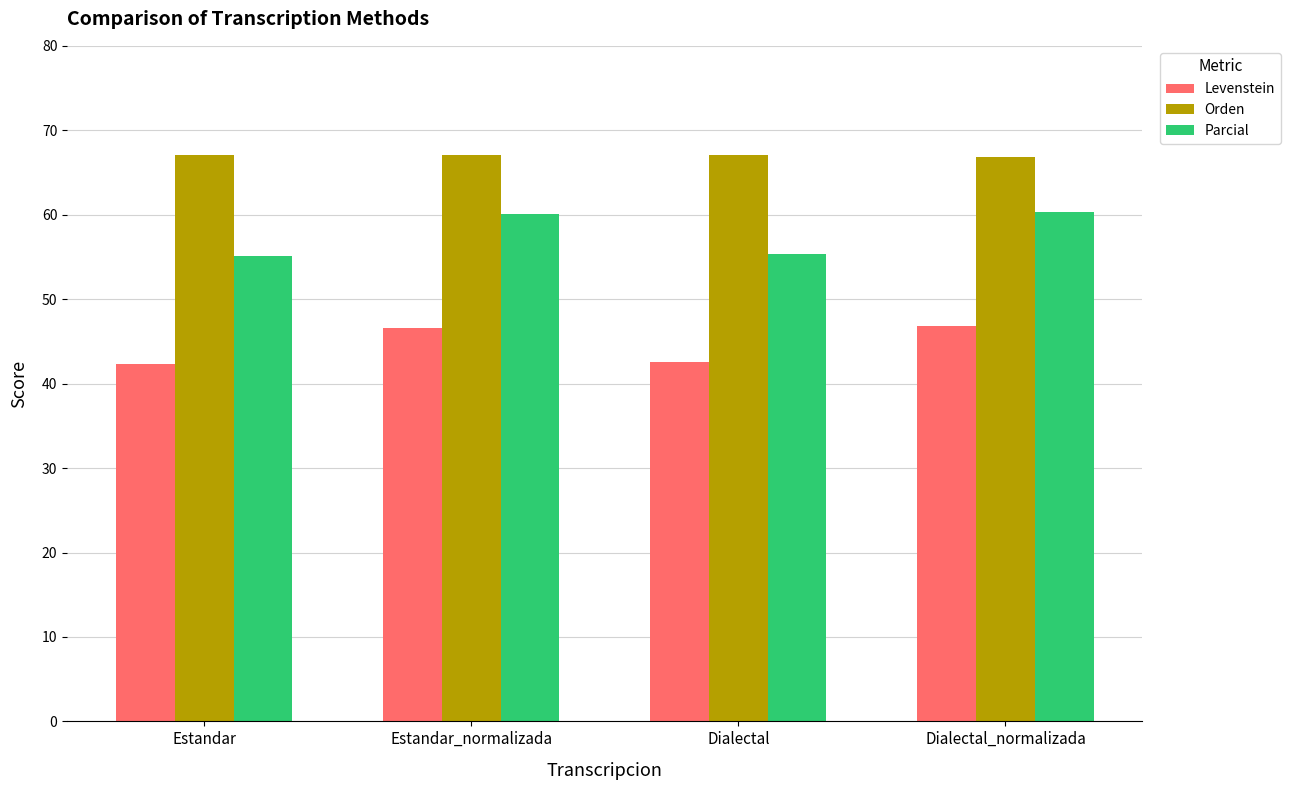

How many data points does each series have?

4